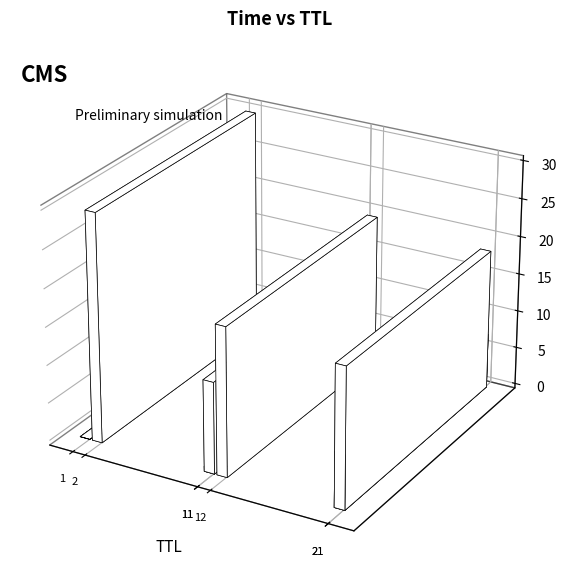

The chart shows a value of 20.8 at 11. True or false?

False